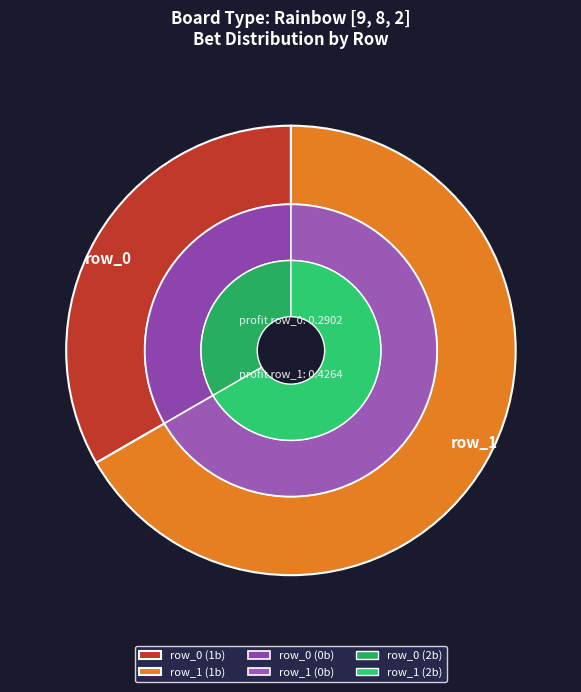

Count the number of slices in the pie.

2